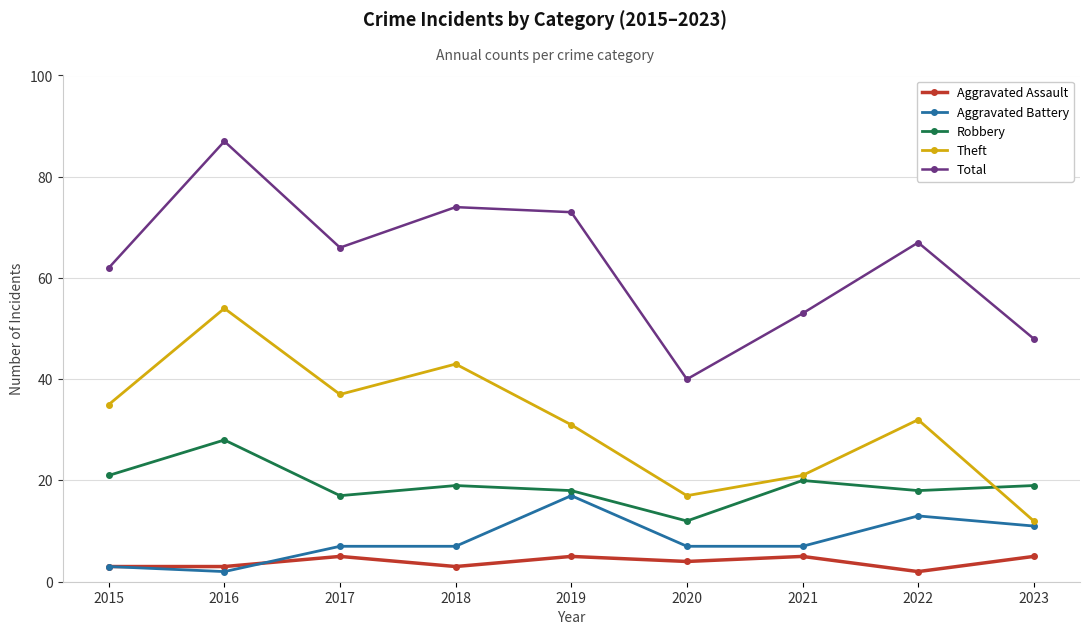

True or false: Total and Aggravated Assault intersect in this chart.

False